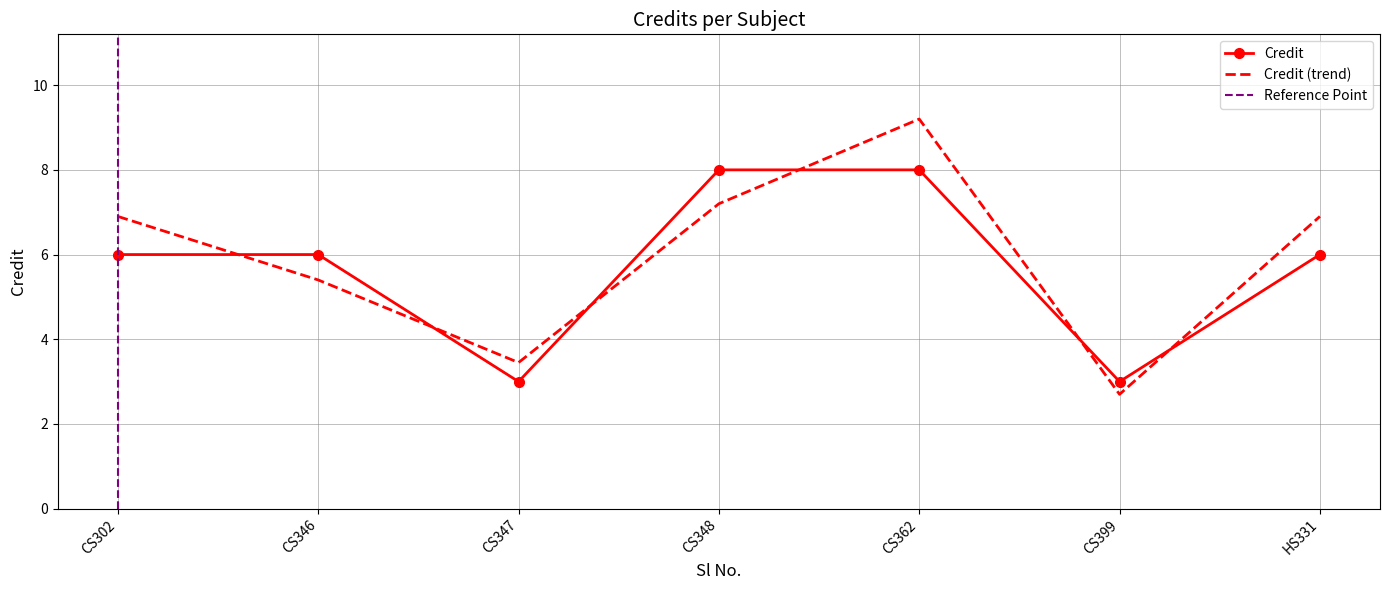

The value of Credit at HS331 is 9.3. True or false?

False